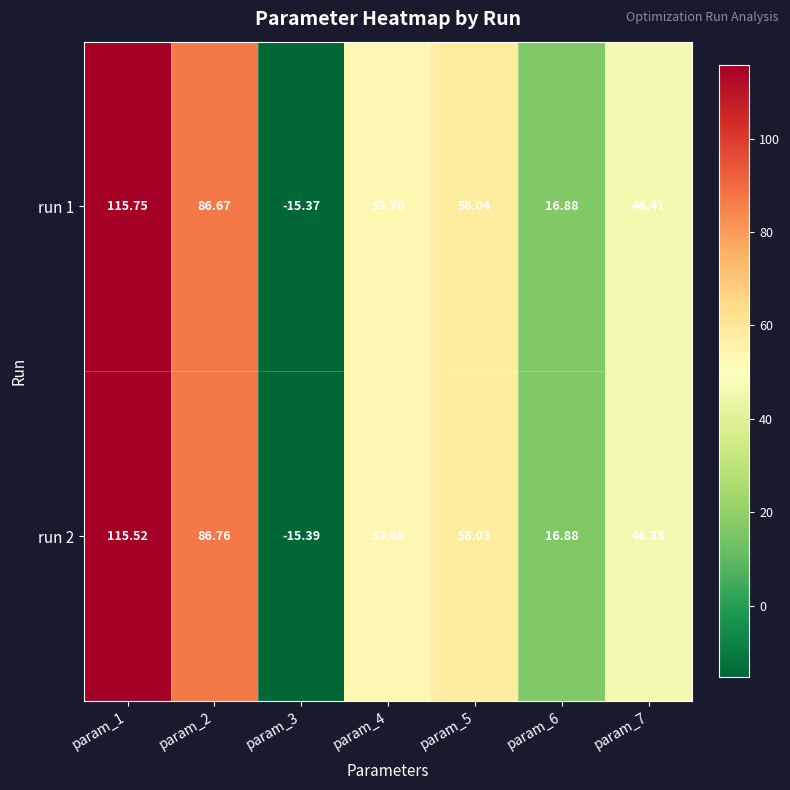

List the series in order of their peak value, lowest first.

run 2, run 1